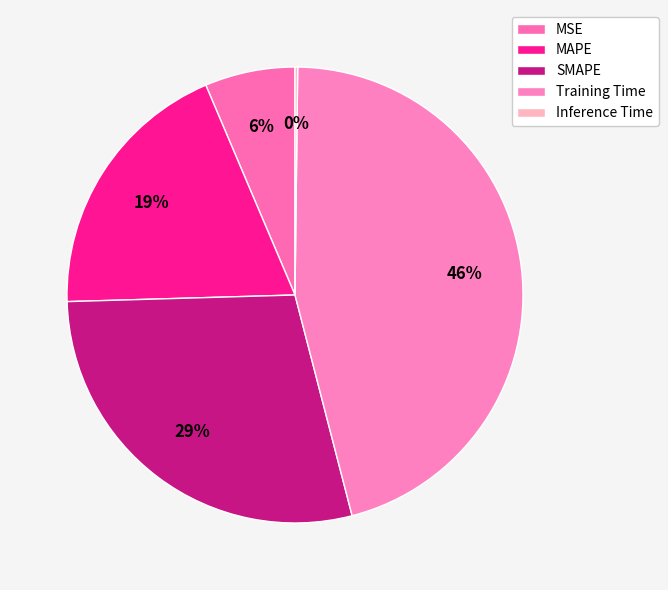

How many segments does this pie chart have?

5